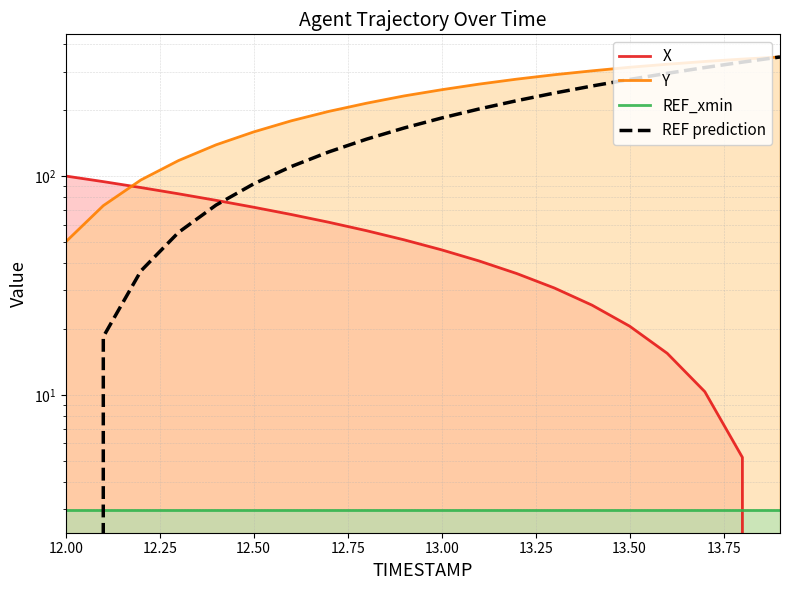

Reading left to right, extract all data points from this chart.

X: 100.0	94.3	88.6	82.9	77.4	72.0	66.7	61.5	56.3	51.1	46.0	40.9	35.8	30.8	25.7	20.6	15.5	10.3	5.2	0.0
Y: 50.0	73.2	96.0	117.7	138.9	159.1	178.8	197.5	215.2	232.3	248.0	263.1	277.3	290.4	302.5	314.1	324.2	333.8	342.4	350.0
REF_xmin: 3.0	3.0	3.0	3.0	3.0	3.0	3.0	3.0	3.0	3.0	3.0	3.0	3.0	3.0	3.0	3.0	3.0	3.0	3.0	3.0
REF prediction: 0.0	18.4	36.8	55.3	73.7	92.1	110.5	128.9	147.4	165.8	184.2	202.6	221.1	239.5	257.9	276.3	294.7	313.2	331.6	350.0